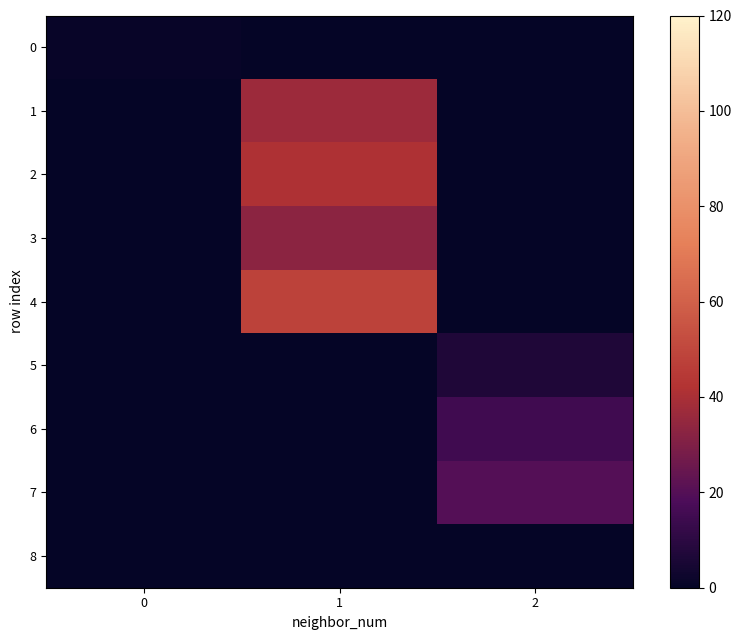

What is the greatest value displayed?

48